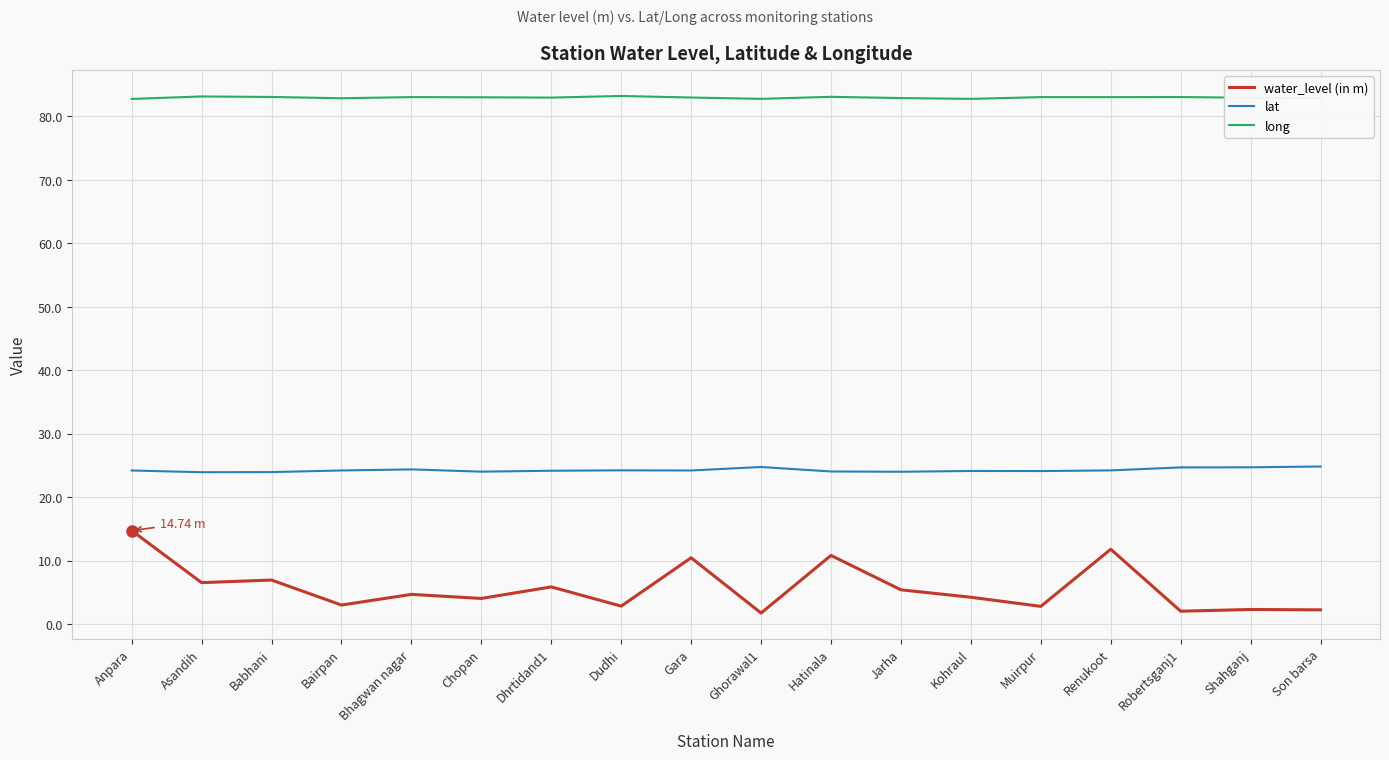

What is the difference between the highest and lowest values at Anpara?

68.0